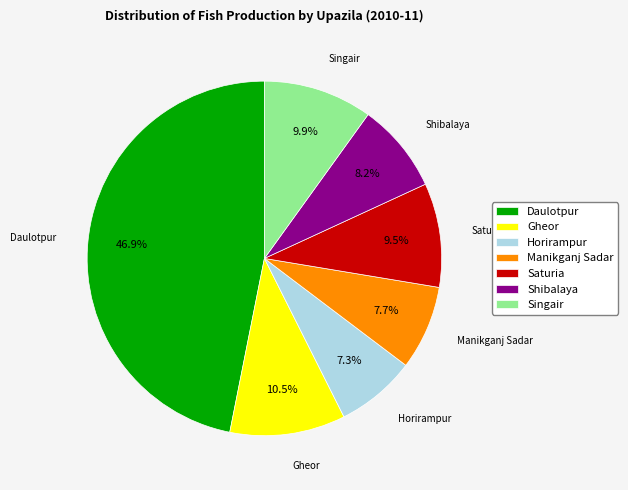

Rank the categories by value from highest to lowest.

Daulotpur, Gheor, Singair, Saturia, Shibalaya, Manikganj Sadar, Horirampur